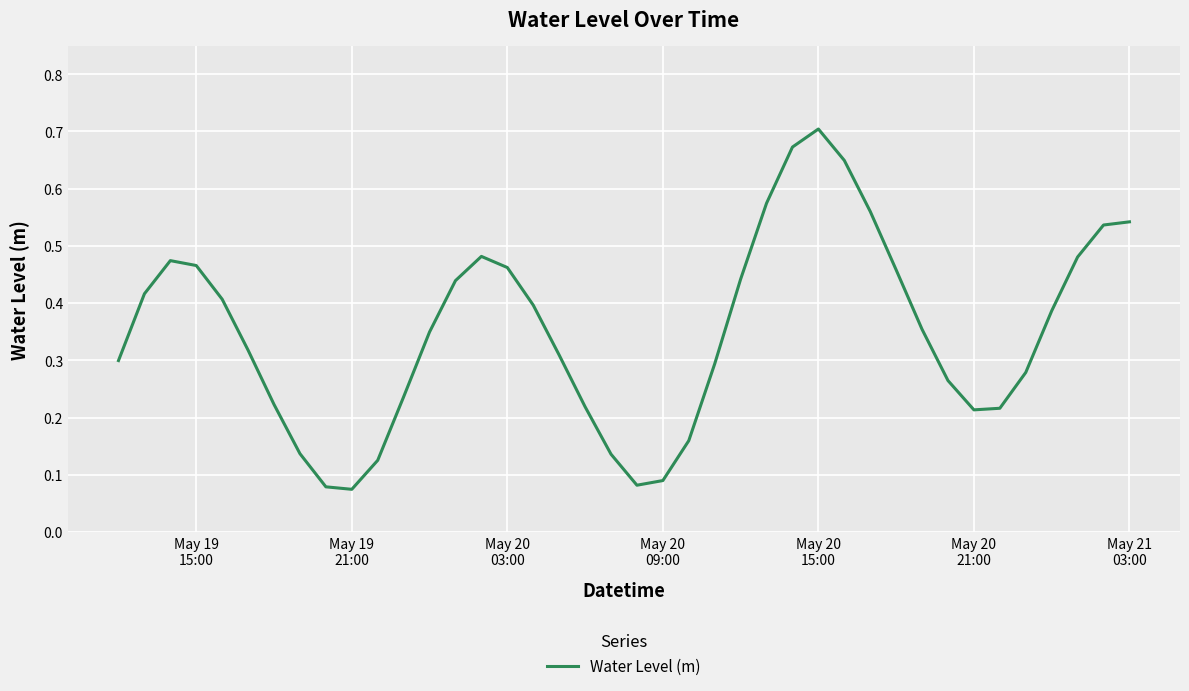

How many lines are shown in the chart?

1